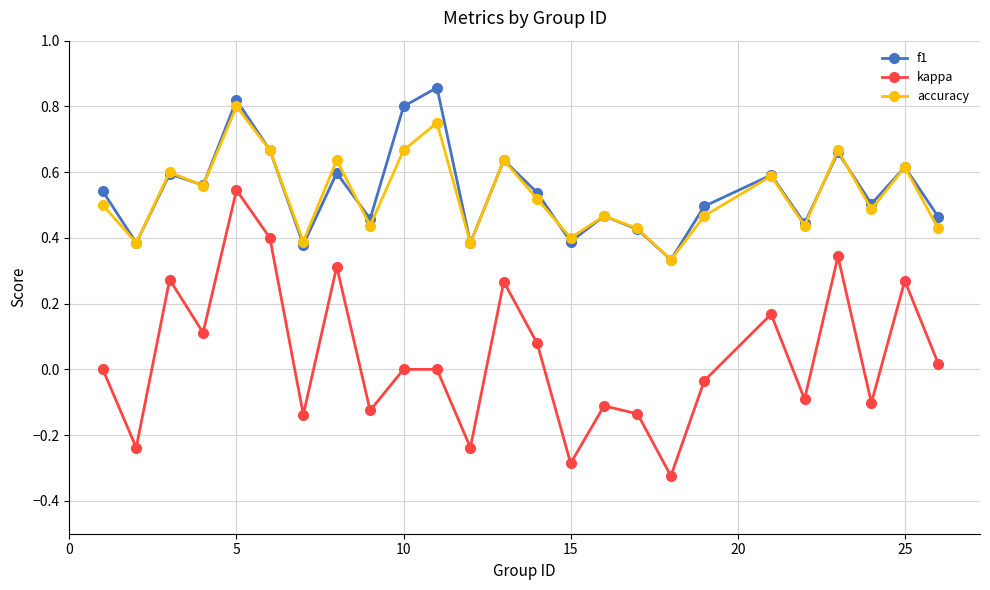

True or false: kappa and f1 cross at least once.

False